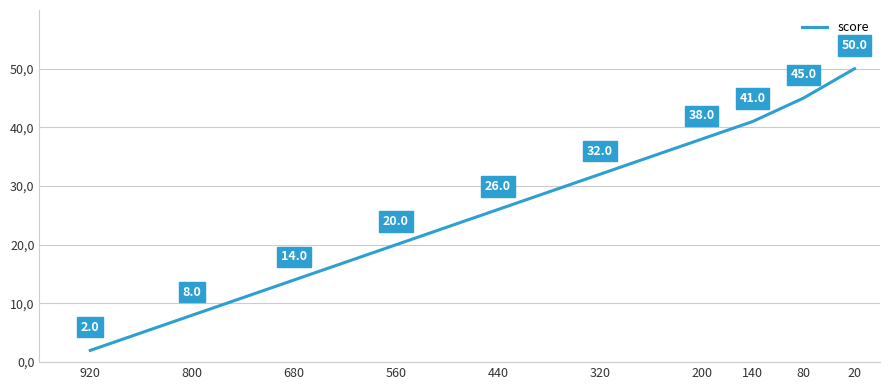

Which has a higher value, 680 or 20?

20